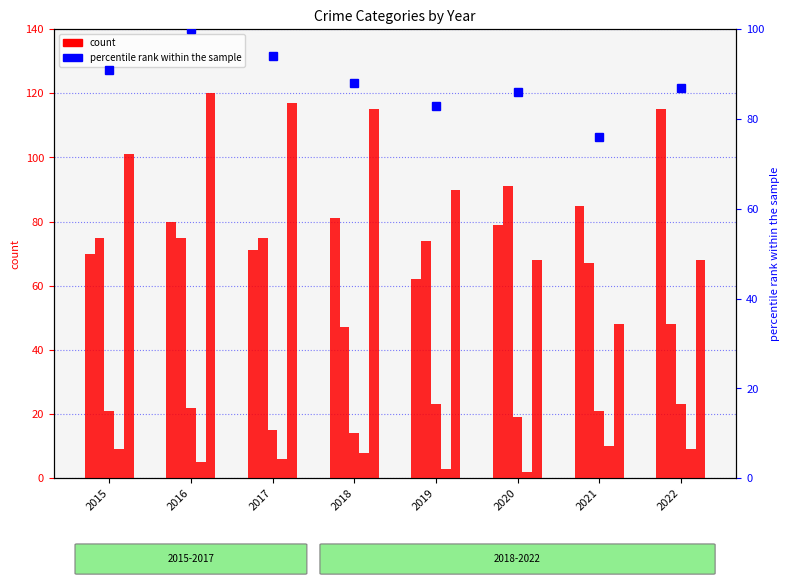

The value of Aggravated Battery at 2015 is 99. True or false?

False